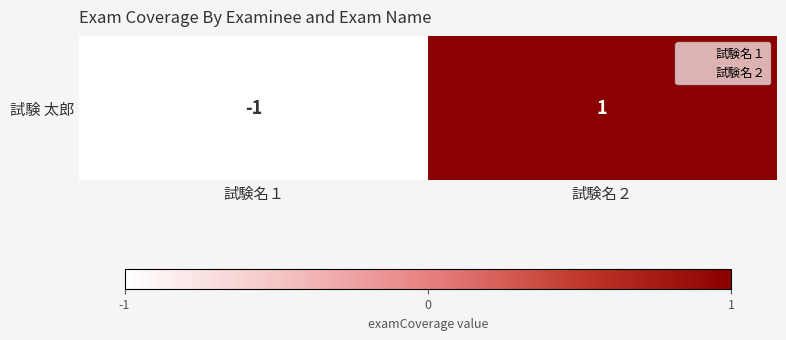

Count the number of data series in this chart.

1